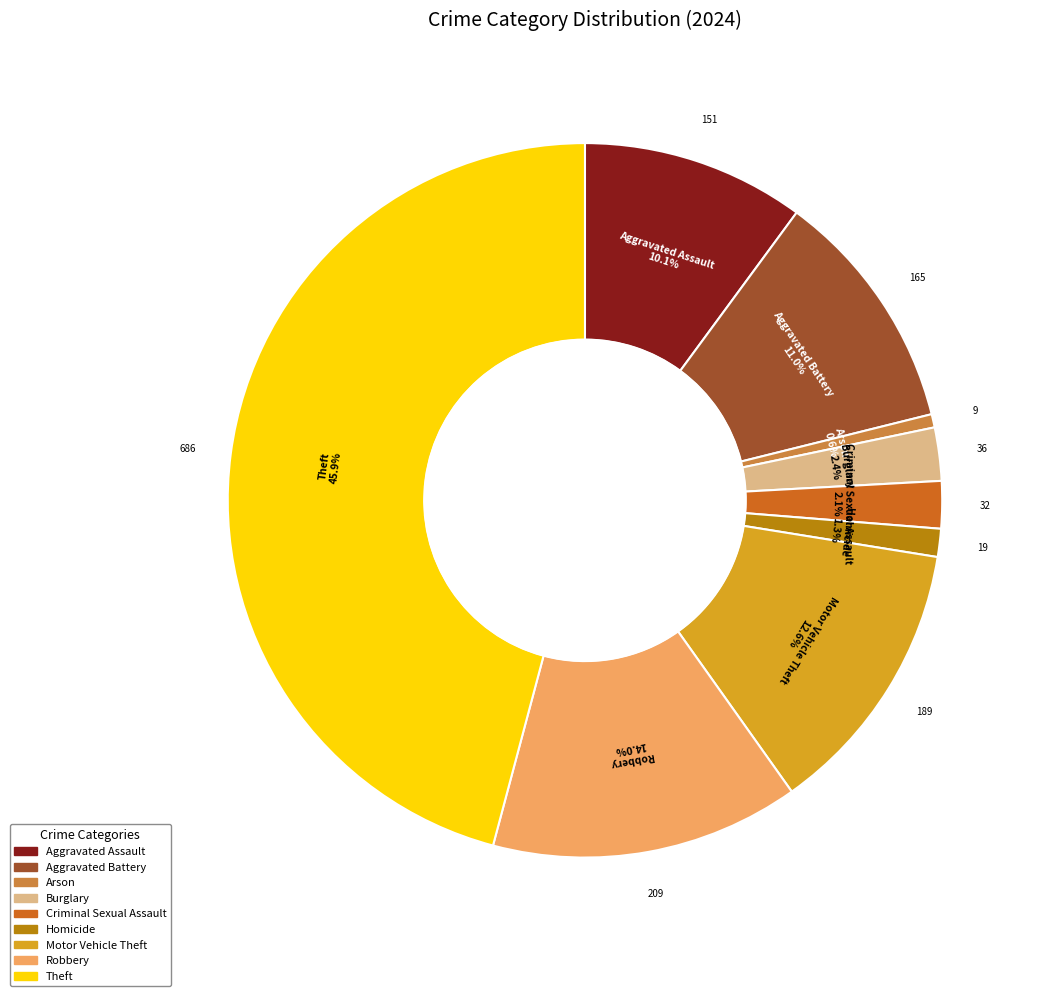

To the nearest percent, what is the difference between the largest and smallest slice percentages?

45%